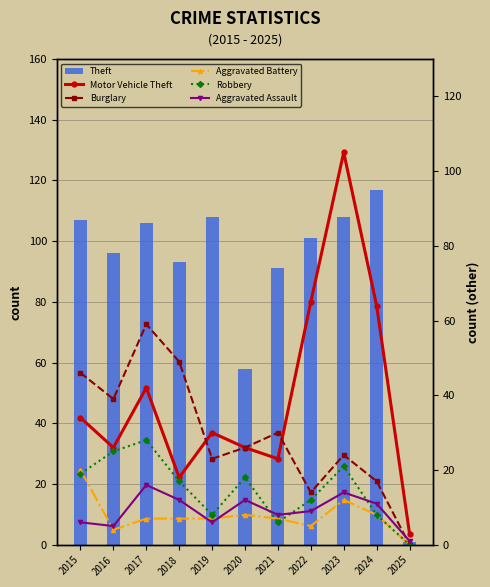

Which series has the widest spread of values?

Theft